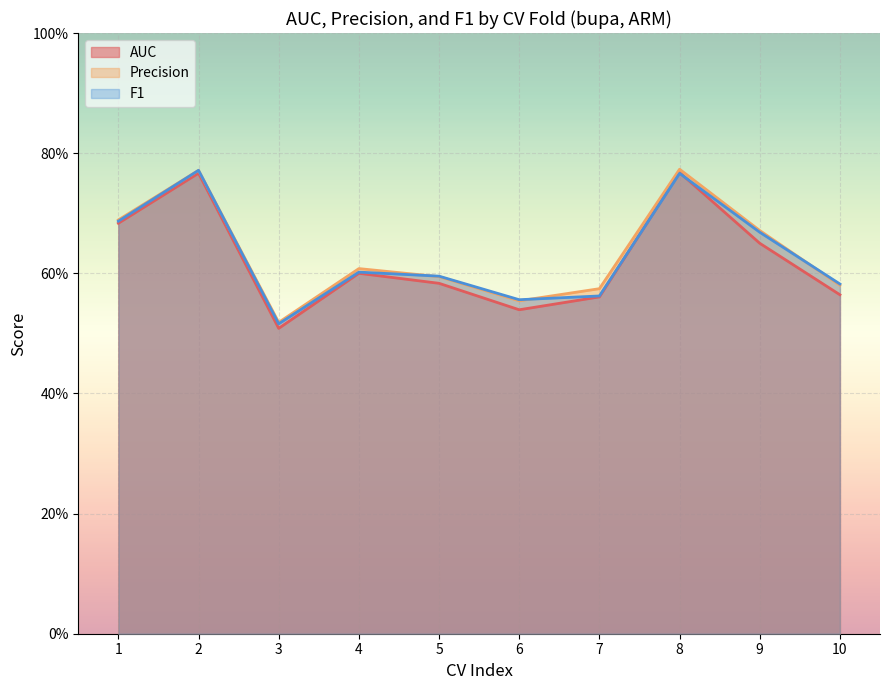

Reading left to right, transcribe all the data shown in this chart.

AUC: 0.7	0.8	0.5	0.6	0.6	0.5	0.6	0.8	0.7	0.6
Precision: 0.7	0.8	0.5	0.6	0.6	0.6	0.6	0.8	0.7	0.6
F1: 0.7	0.8	0.5	0.6	0.6	0.6	0.6	0.8	0.7	0.6